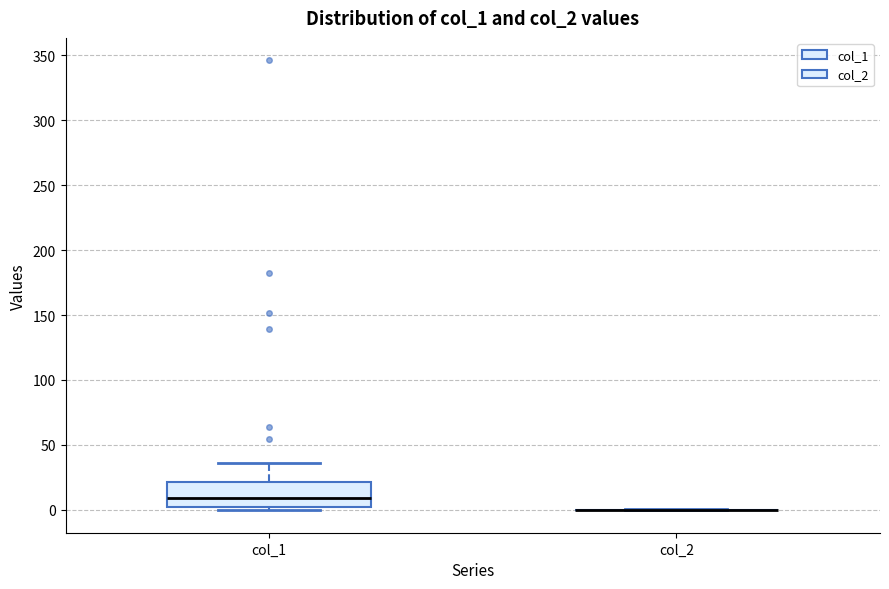

Reading left to right, transcribe this box plot: for each box, give where its median line is, the range the box spans, and where its two whiskers end, as read against the y-axis. The values are not printed on the chart, so give them approximately, as read against the axis.

col_1: median 10, box 0 to 20, whiskers 0 (just below the box's lower edge) to 35
col_2: box collapsed to a line at 0, whiskers 0 to 0